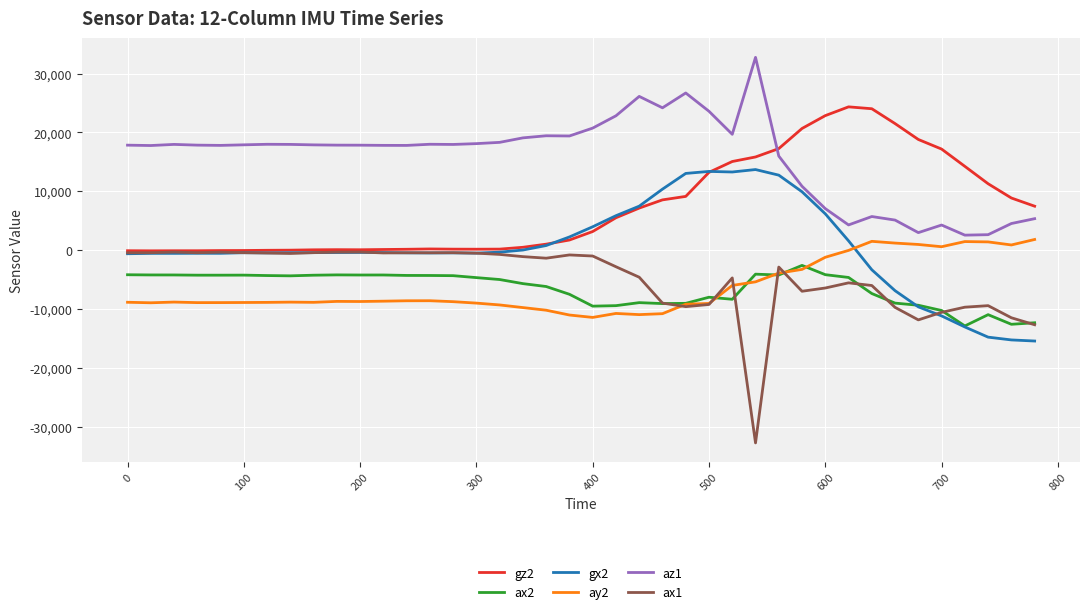

True or false: az1 and ay2 intersect in this chart.

False